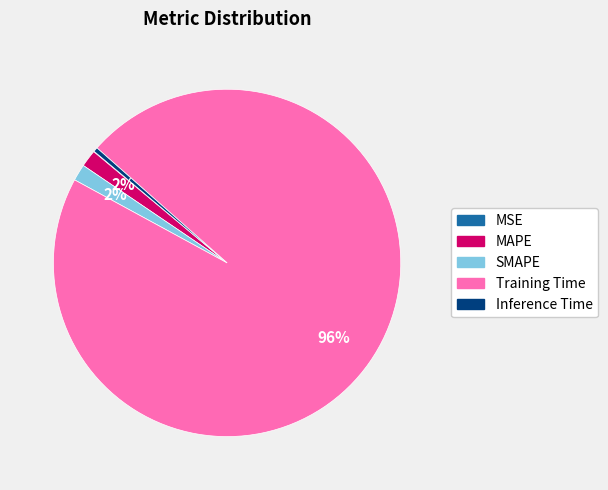

Is there any slice that represents more than half of the pie?

Yes